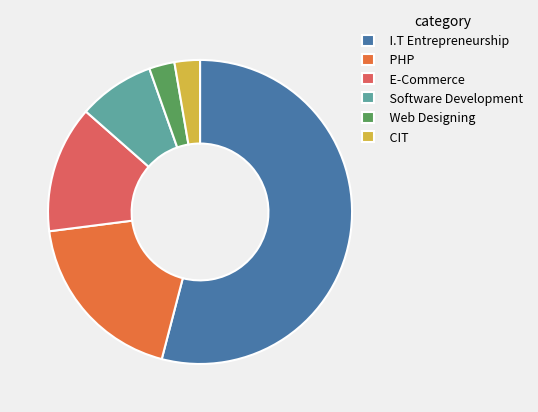

The E-Commerce slice represents 24% of the pie. True or false?

False